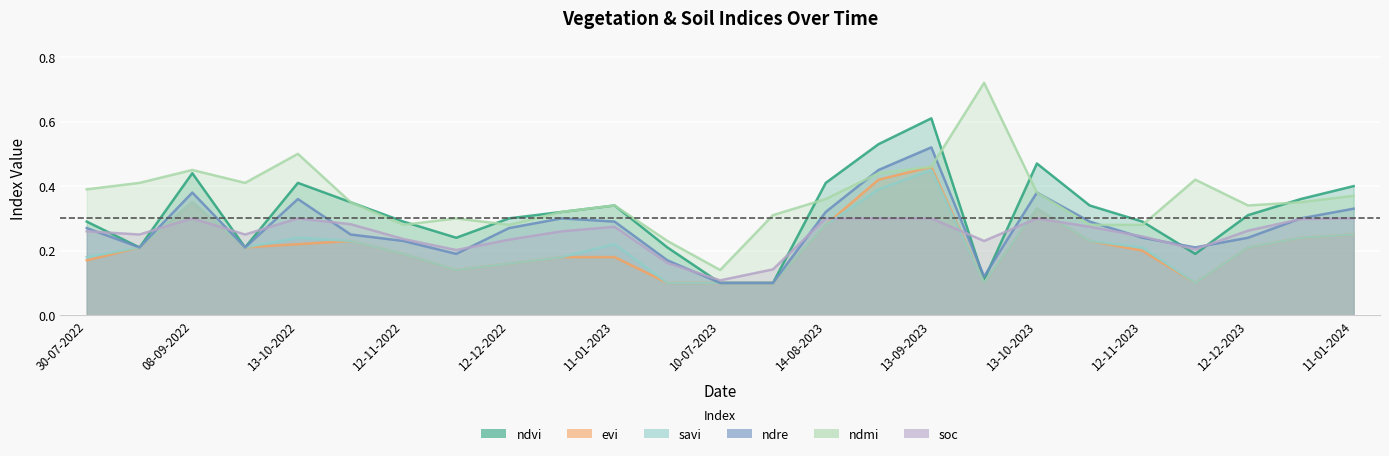

At how many categories does at least one series exceed 0?

25